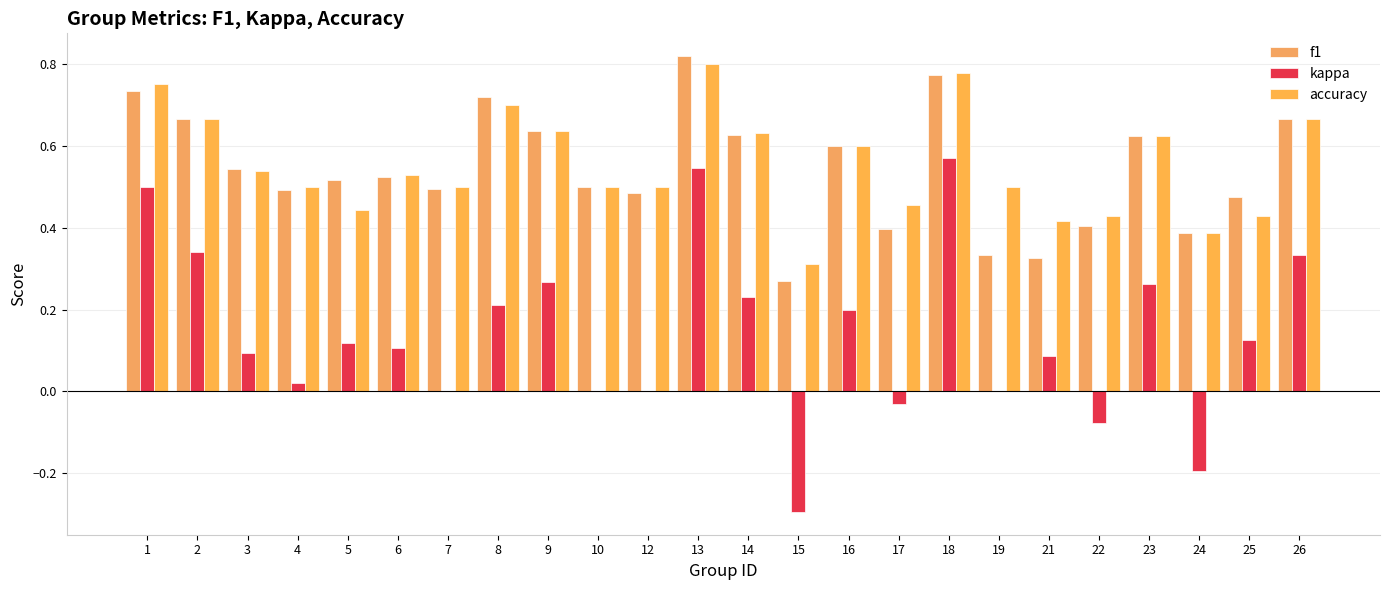

How many accuracy values are between 0 and 1?

24